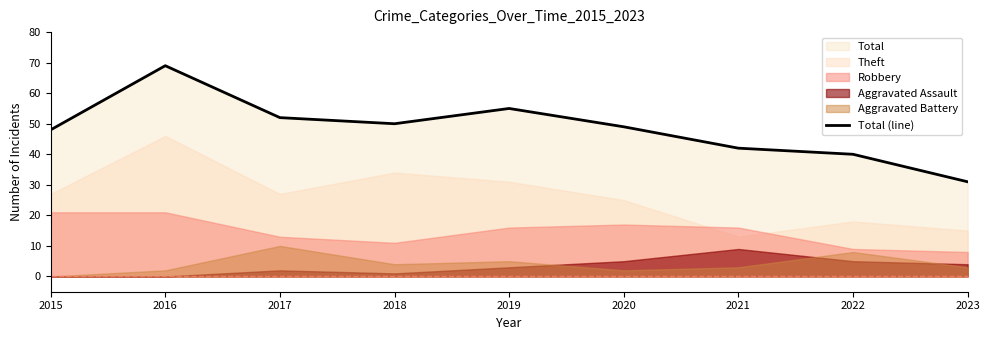

What is the difference between the maximum and minimum values?

38